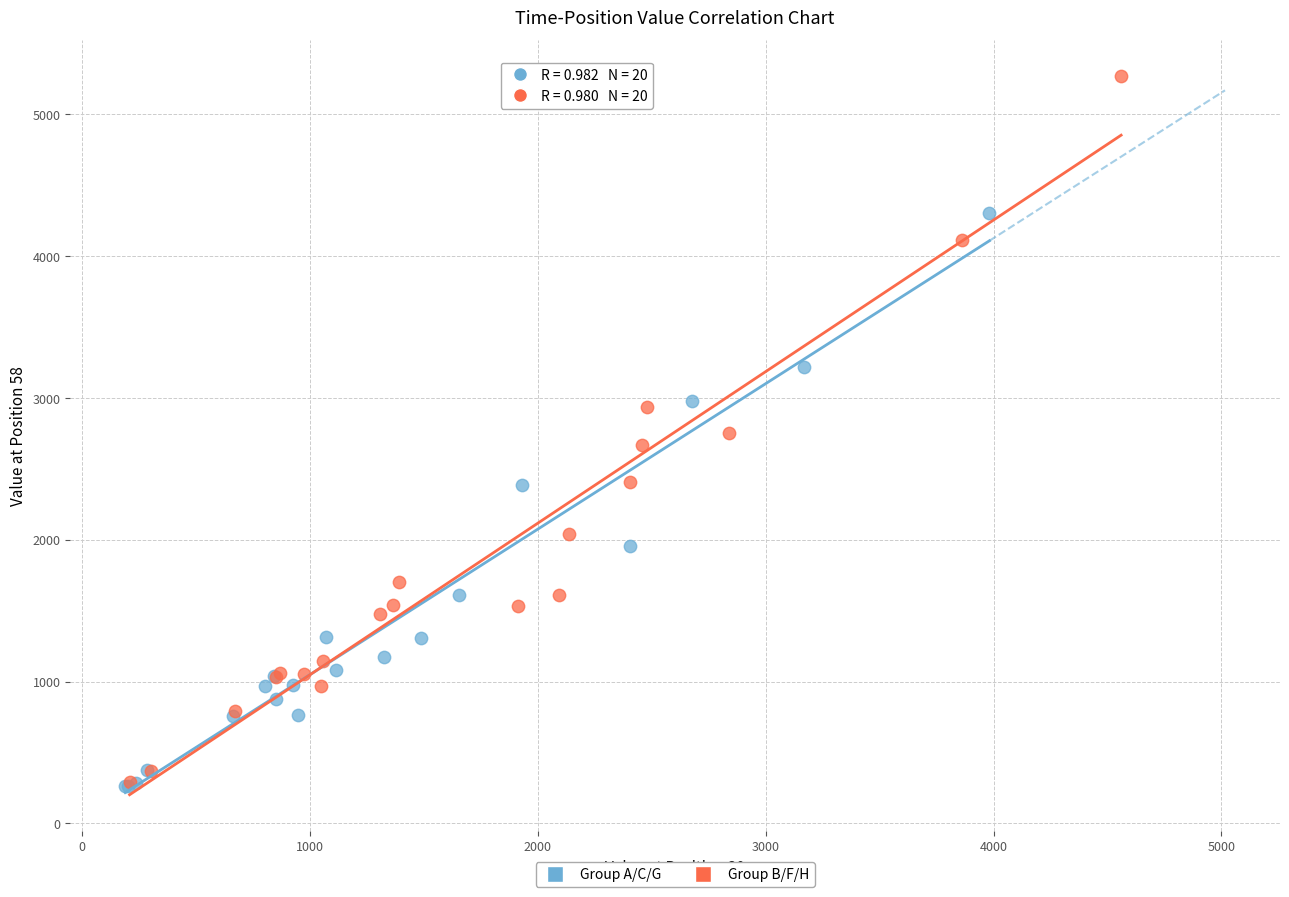

Which series has the widest spread of Y values?

Group B/F/H